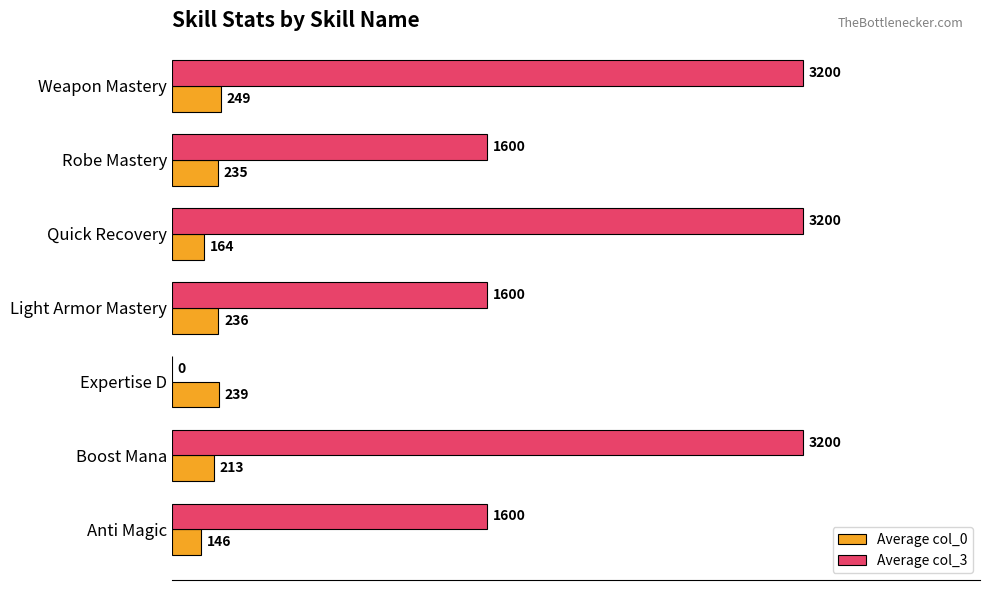

Between Boost Mana and Light Armor Mastery, which series saw the biggest shift?

Average col_3